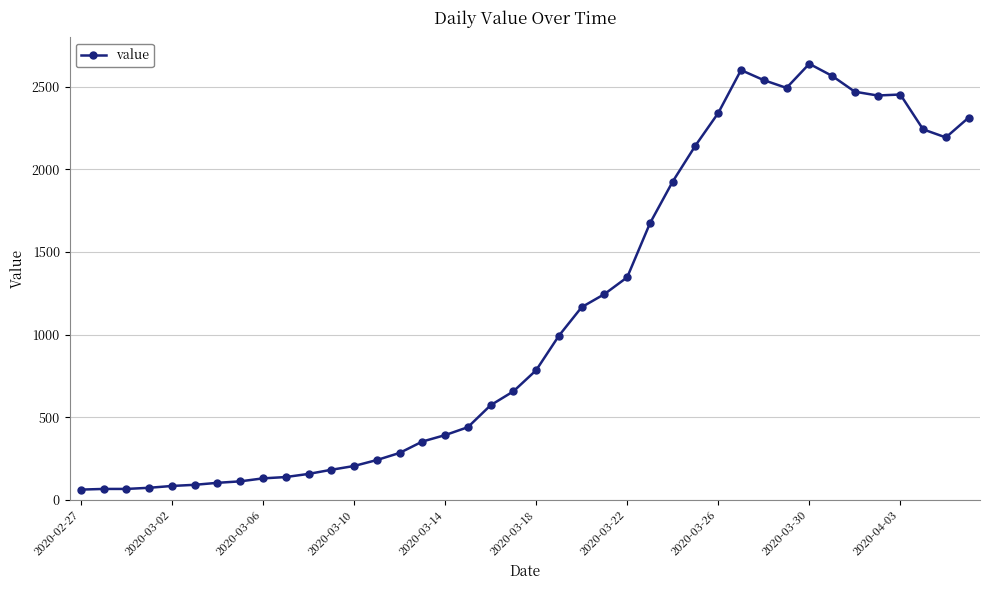

What is the value of the 11th point from the left?

156